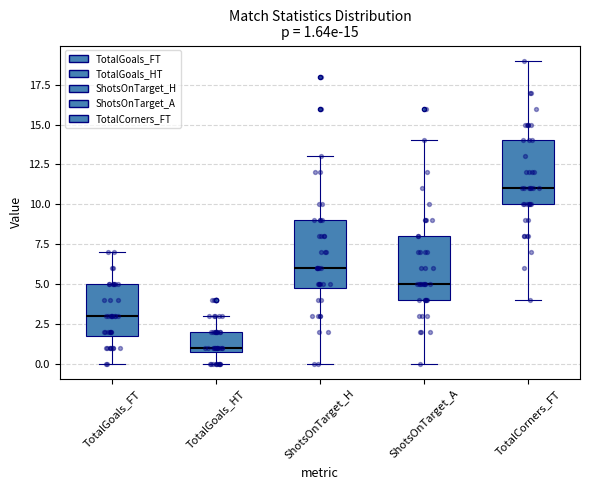

Which box has the lowest median line?

TotalGoals_HT